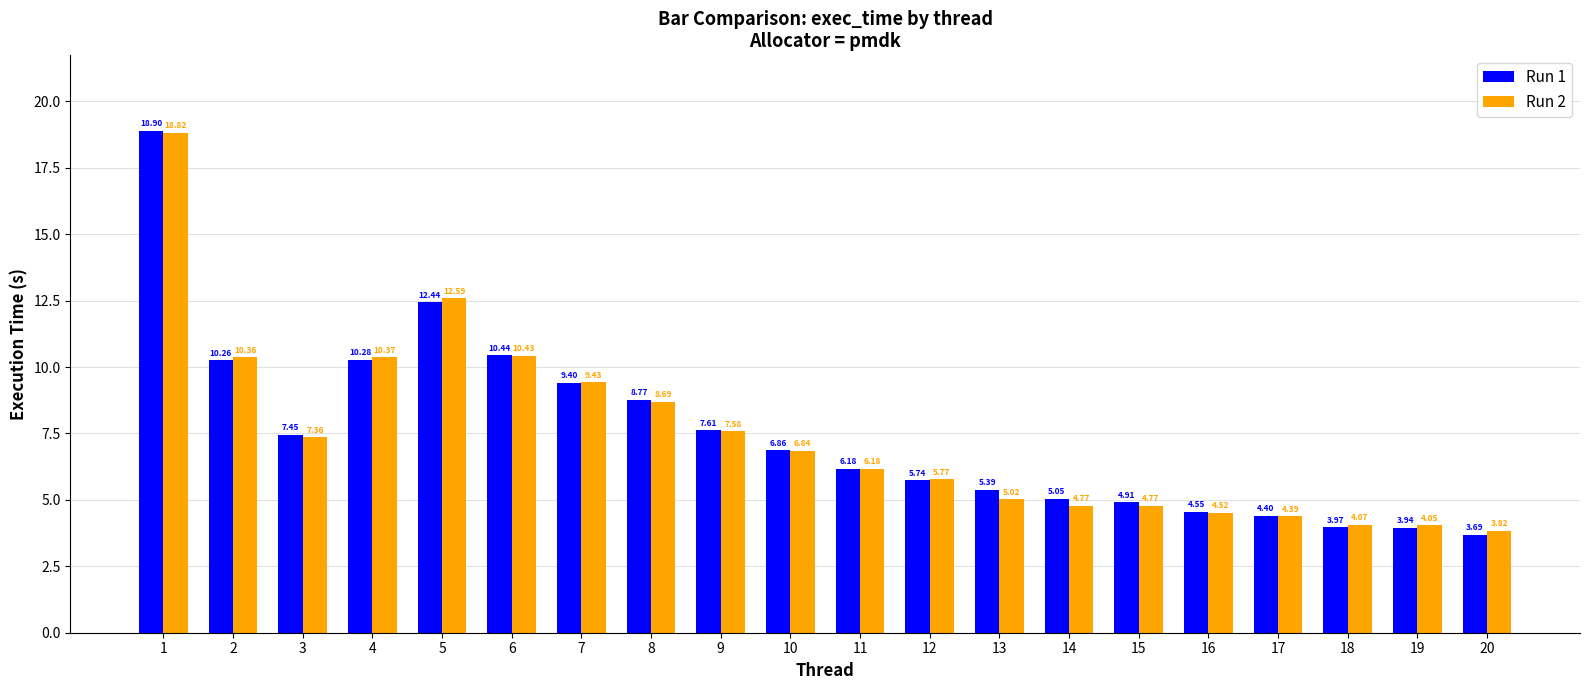

At which category does the chart reach its peak across all series?

1